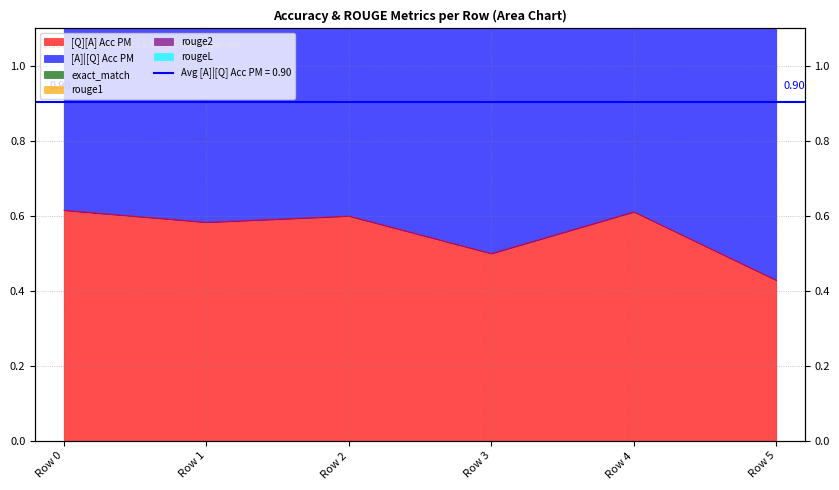

At 0, list the series in order from smallest to largest.

[Q][A] Acc PM, exact_match, rouge1